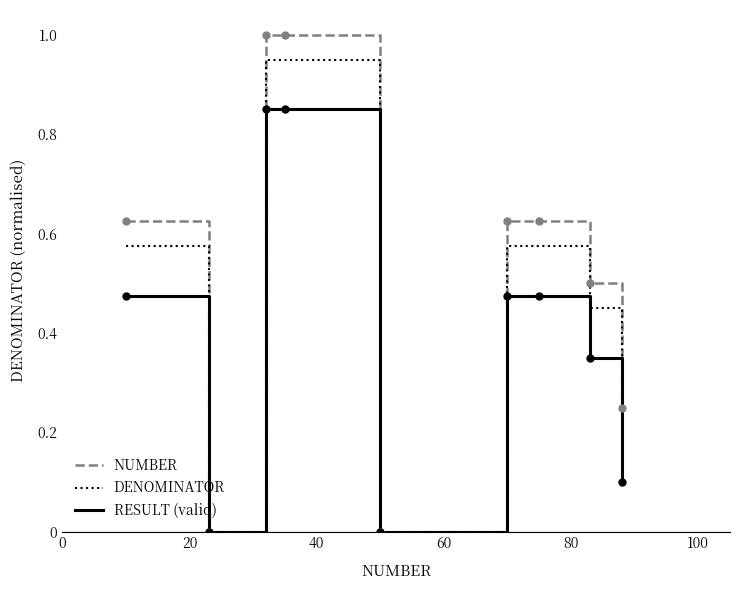

What is the highest value of the NUMBER series?

1.0